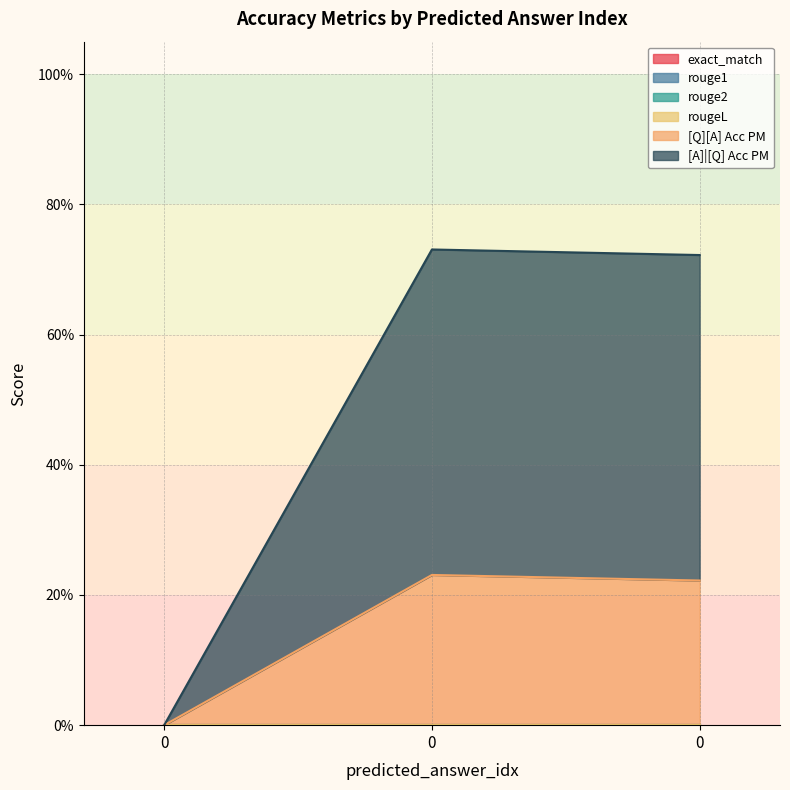

Reading left to right, what are all the values shown in this chart?

[Q][A] Acc PM: 0=0.0	0=0.2	0=0.2
[A]|[Q] Acc PM: 0=0.0	0=0.5	0=0.5
exact_match: 0=0.0	0=0.0	0=0.0
rouge1: 0=0.0	0=0.0	0=0.0
rouge2: 0=0.0	0=0.0	0=0.0
rougeL: 0=0.0	0=0.0	0=0.0